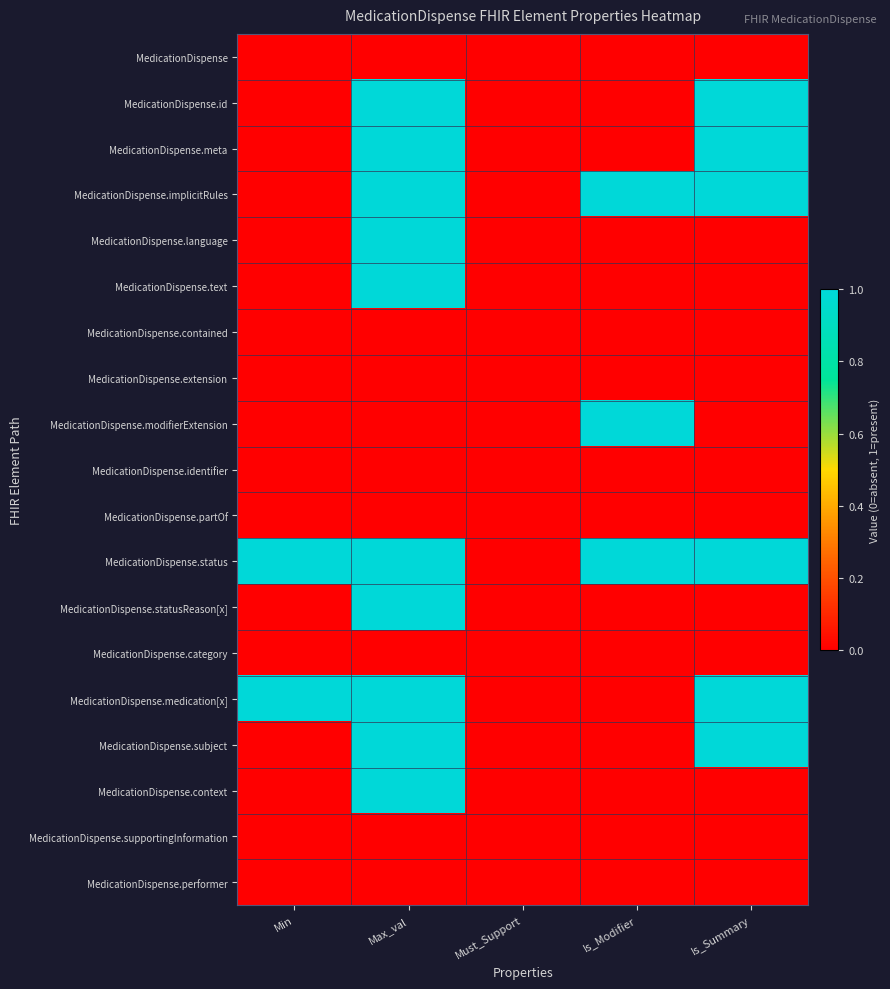

Reading right to left, extract all data points from this chart.

MedicationDispense: Is_Summary=0	Is_Modifier=0	Must_Support=0	Max_val=0	Min=0
MedicationDispense.id: Is_Summary=1	Is_Modifier=0	Must_Support=0	Max_val=1	Min=0
MedicationDispense.meta: Is_Summary=1	Is_Modifier=0	Must_Support=0	Max_val=1	Min=0
MedicationDispense.implicitRules: Is_Summary=1	Is_Modifier=1	Must_Support=0	Max_val=1	Min=0
MedicationDispense.language: Is_Summary=0	Is_Modifier=0	Must_Support=0	Max_val=1	Min=0
MedicationDispense.text: Is_Summary=0	Is_Modifier=0	Must_Support=0	Max_val=1	Min=0
MedicationDispense.contained: Is_Summary=0	Is_Modifier=0	Must_Support=0	Max_val=0	Min=0
MedicationDispense.extension: Is_Summary=0	Is_Modifier=0	Must_Support=0	Max_val=0	Min=0
MedicationDispense.modifierExtension: Is_Summary=0	Is_Modifier=1	Must_Support=0	Max_val=0	Min=0
MedicationDispense.identifier: Is_Summary=0	Is_Modifier=0	Must_Support=0	Max_val=0	Min=0
MedicationDispense.partOf: Is_Summary=0	Is_Modifier=0	Must_Support=0	Max_val=0	Min=0
MedicationDispense.status: Is_Summary=1	Is_Modifier=1	Must_Support=0	Max_val=1	Min=1
MedicationDispense.statusReason[x]: Is_Summary=0	Is_Modifier=0	Must_Support=0	Max_val=1	Min=0
MedicationDispense.category: Is_Summary=0	Is_Modifier=0	Must_Support=0	Max_val=0	Min=0
MedicationDispense.medication[x]: Is_Summary=1	Is_Modifier=0	Must_Support=0	Max_val=1	Min=1
MedicationDispense.subject: Is_Summary=1	Is_Modifier=0	Must_Support=0	Max_val=1	Min=0
MedicationDispense.context: Is_Summary=0	Is_Modifier=0	Must_Support=0	Max_val=1	Min=0
MedicationDispense.supportingInformation: Is_Summary=0	Is_Modifier=0	Must_Support=0	Max_val=0	Min=0
MedicationDispense.performer: Is_Summary=0	Is_Modifier=0	Must_Support=0	Max_val=0	Min=0